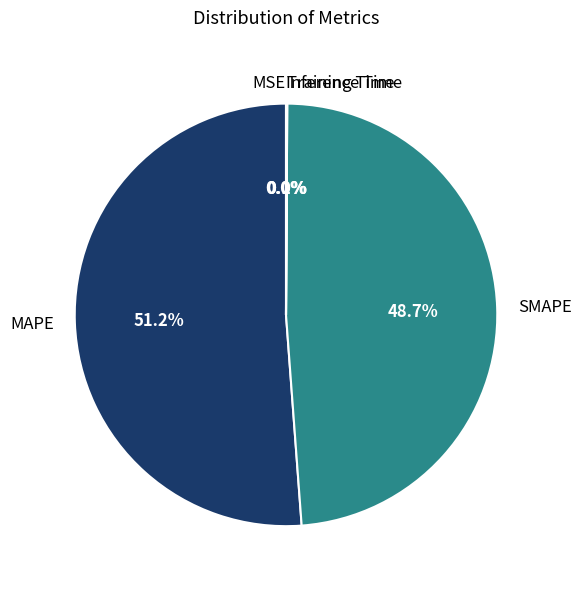

Approximately how many times larger is the value at SMAPE compared to MAPE?

1.0